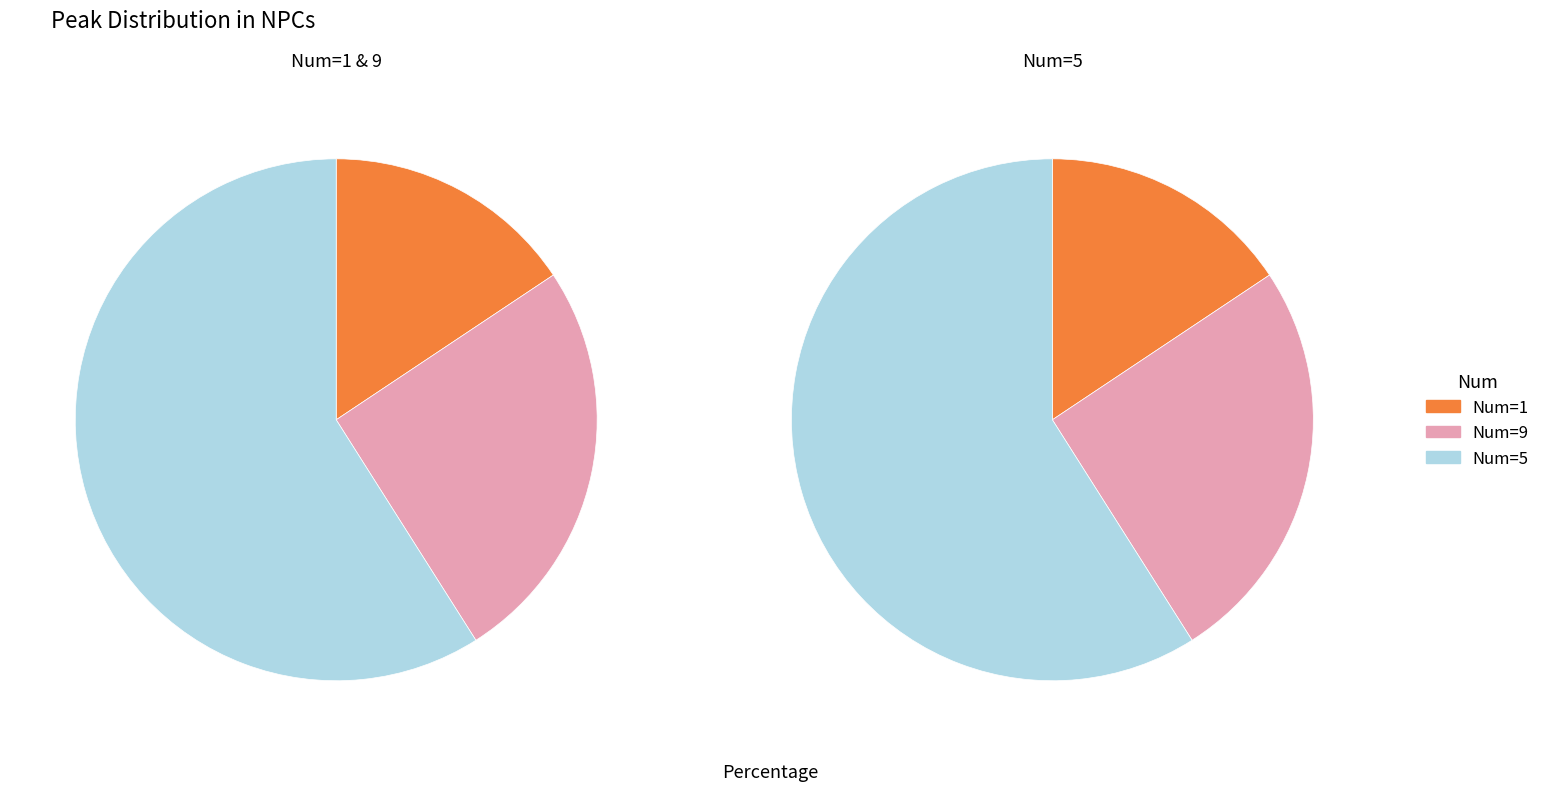

To the nearest percent, what percentage of the pie is 1?

16%